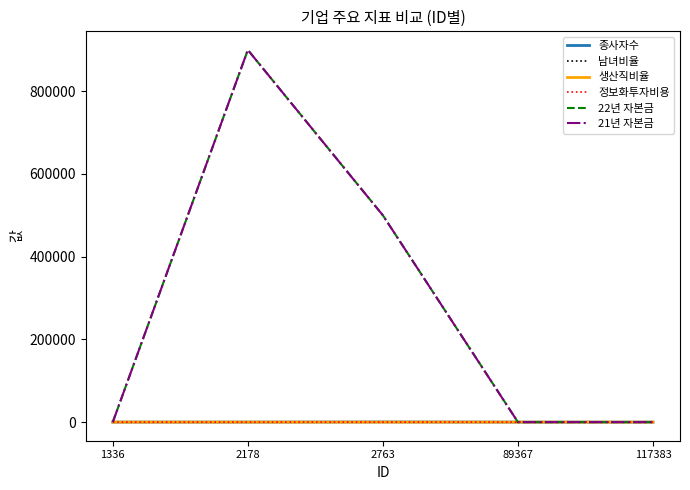

Which series ends up on top after the final intersection of 정보화투자비용 and 22년 자본금?

정보화투자비용